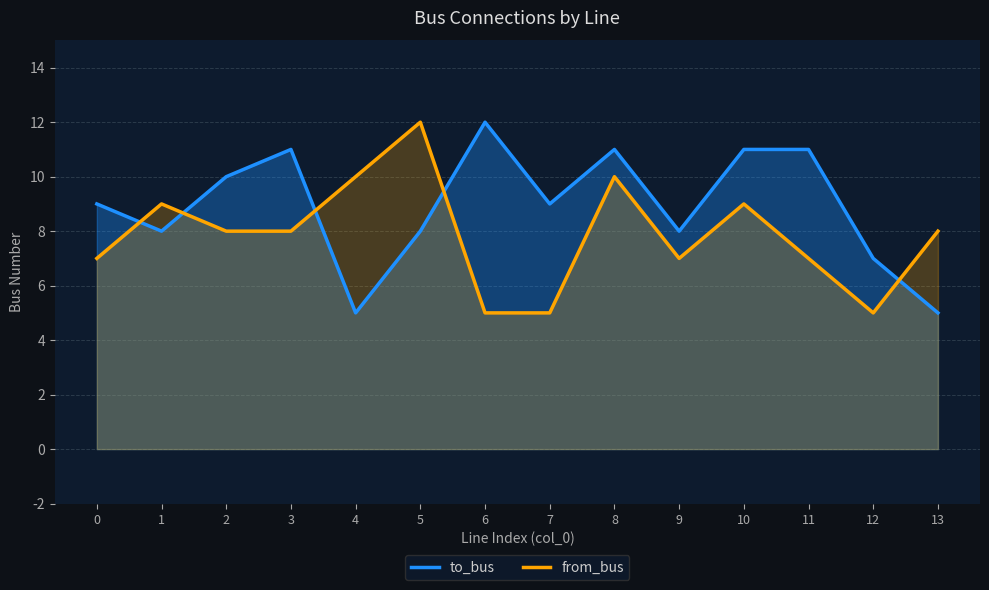

How many series are shown in this chart?

2